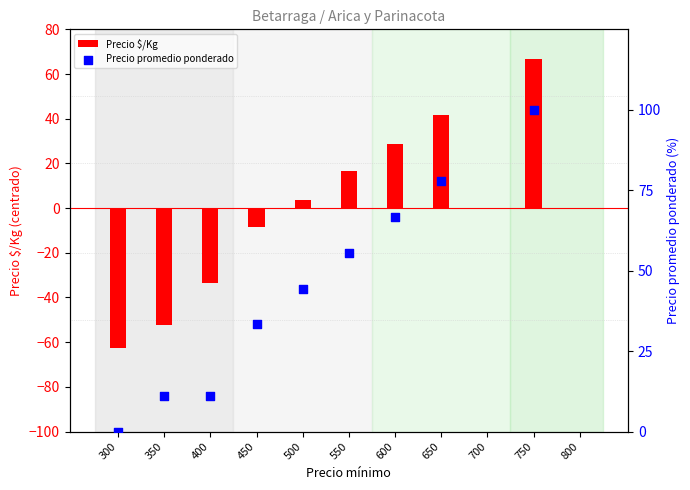

Is the value of Precio $/Kg at 750 greater than the value of Precio promedio ponderado at 550?

Yes